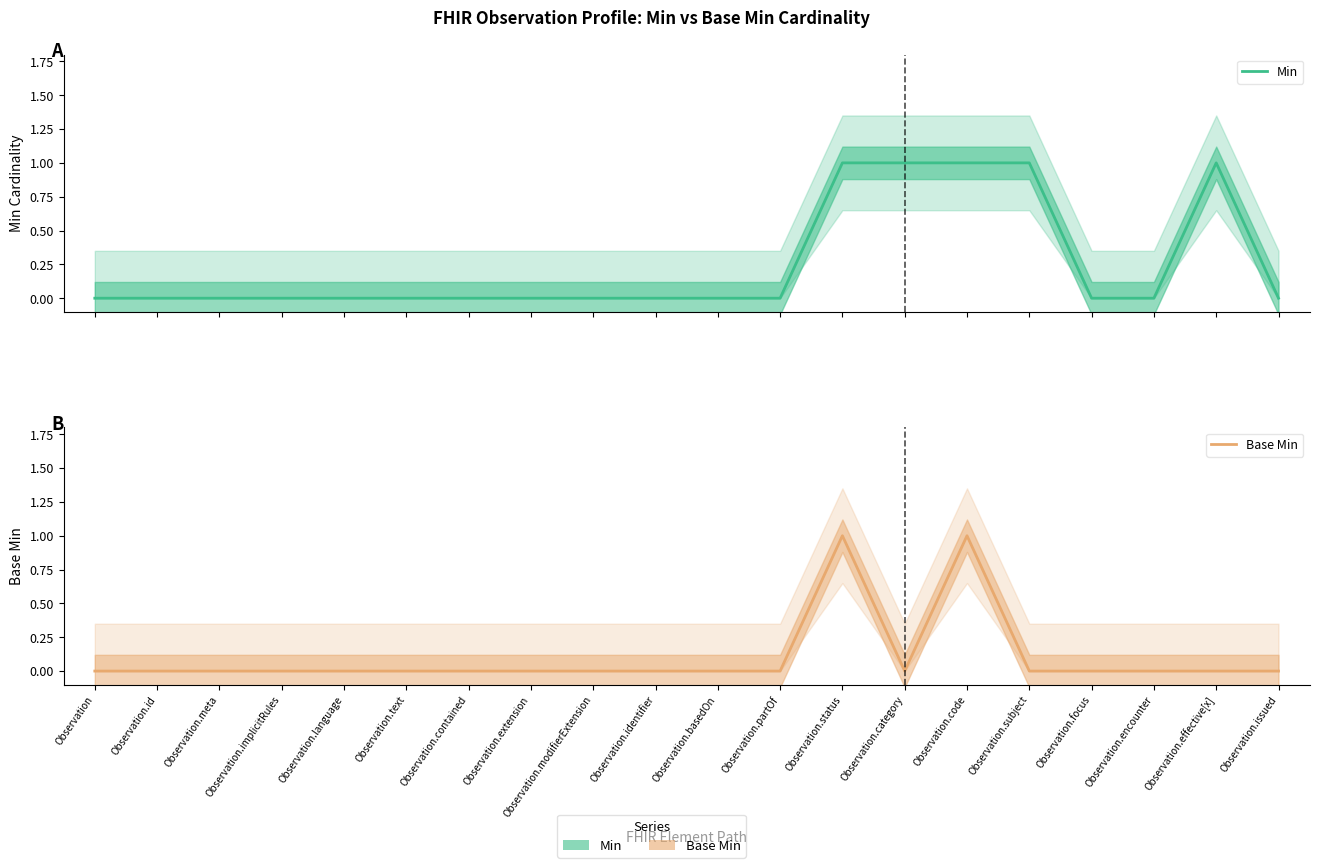

What are all the series names shown in the legend?

Min, Base Min